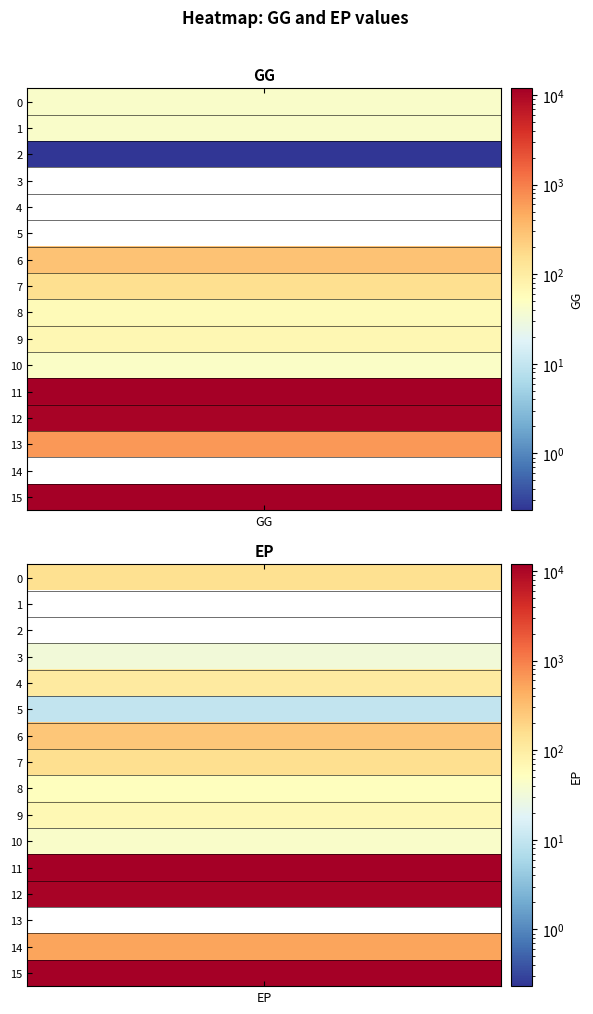

What is the difference between the GG values at 2 and 8?

60.6